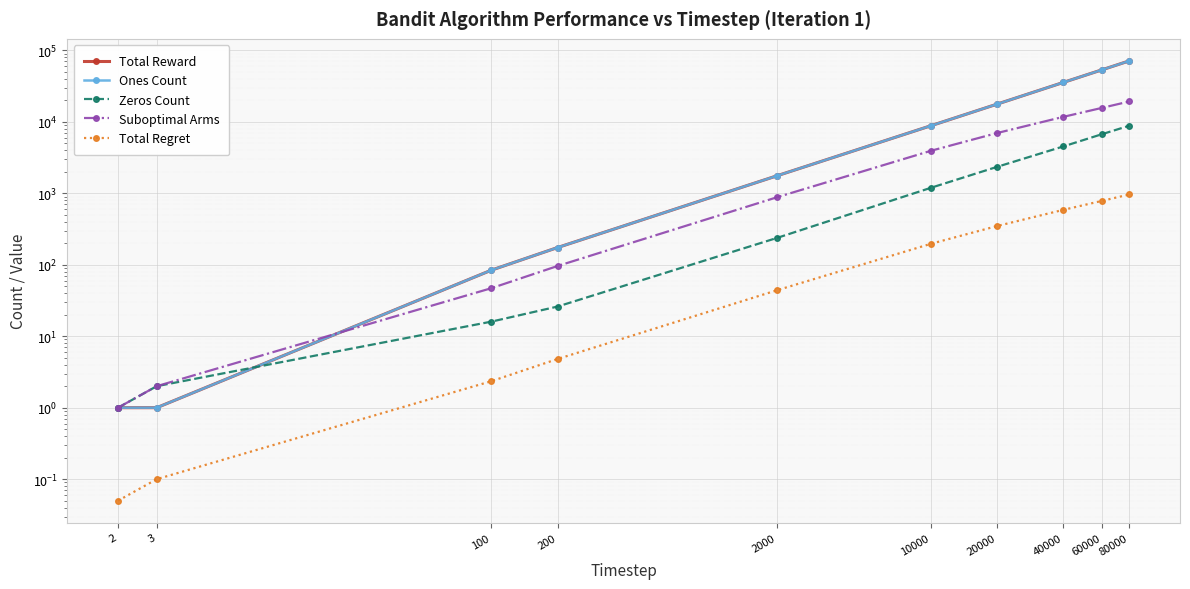

What is the difference between the maximum and minimum values in the Total Regret series?

961.9